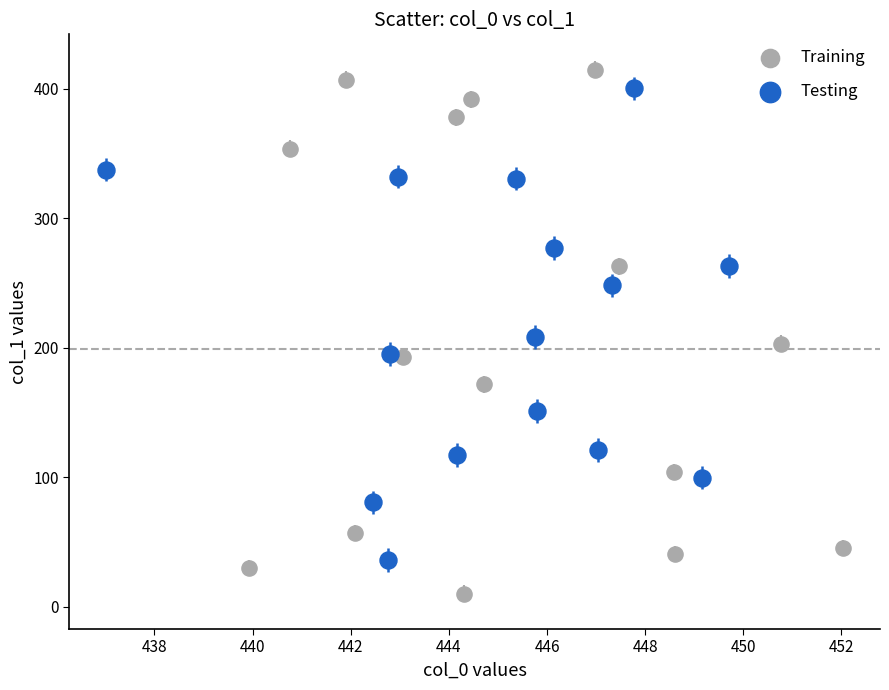

What are all the series names shown in the legend?

Training, Testing